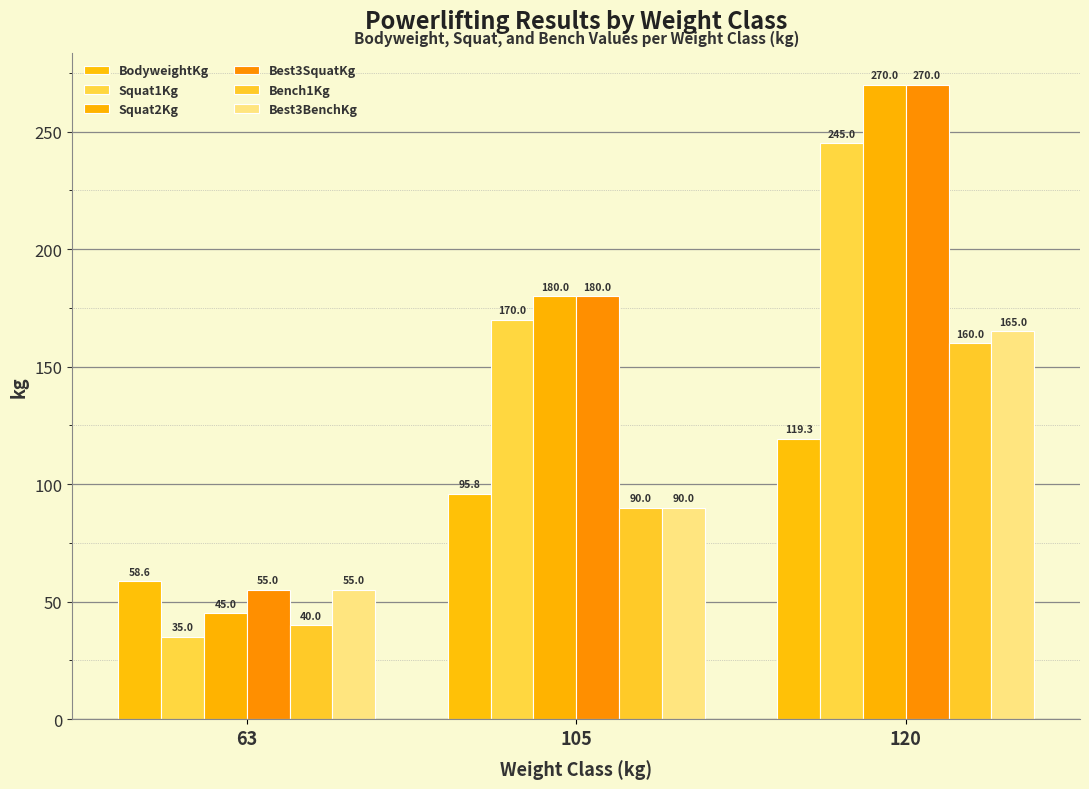

Read the Best3SquatKg value at 63.

55.0